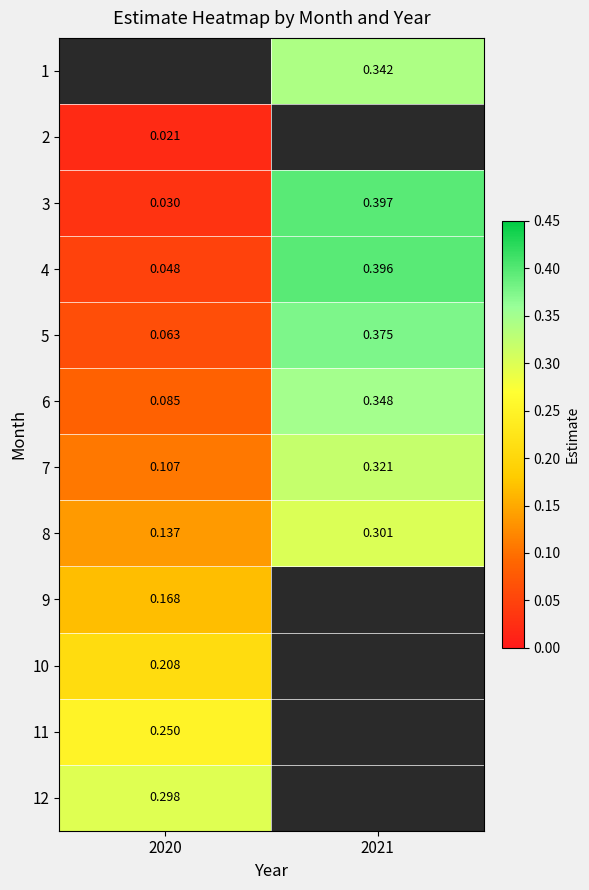

Is the value of 6 at 2020 greater than the value of 7 at 2021?

No